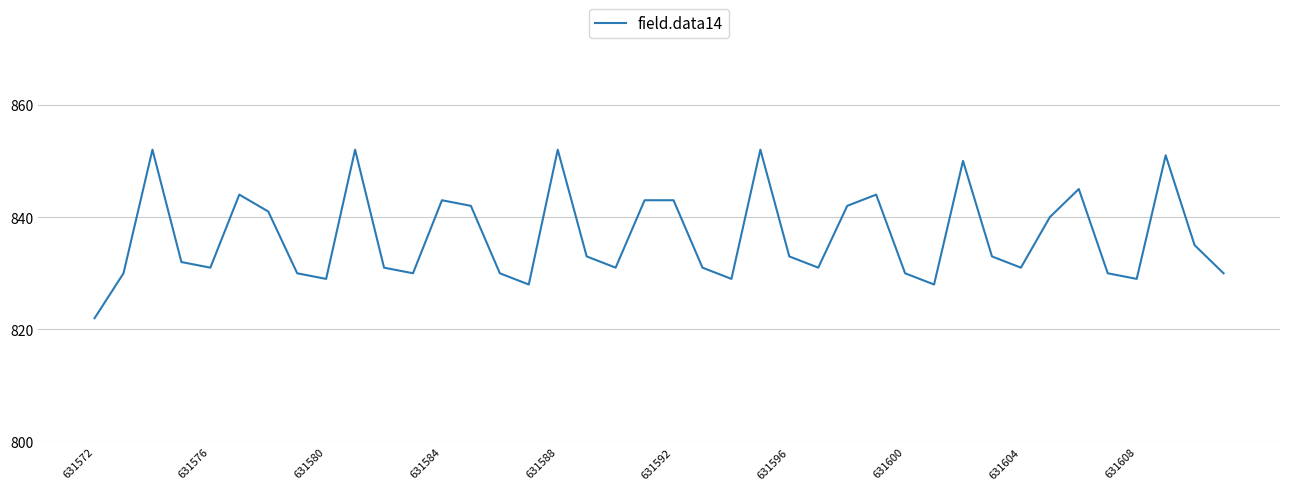

How many lines are shown in the chart?

1